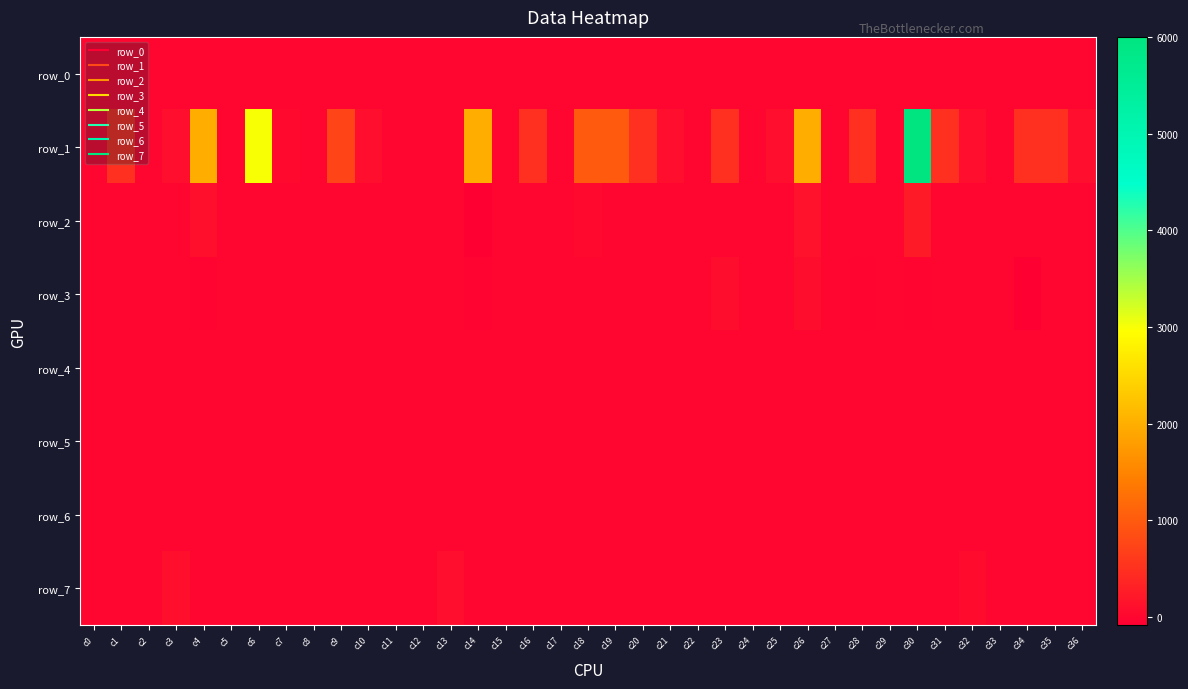

What is the maximum value for row_3?

90.0